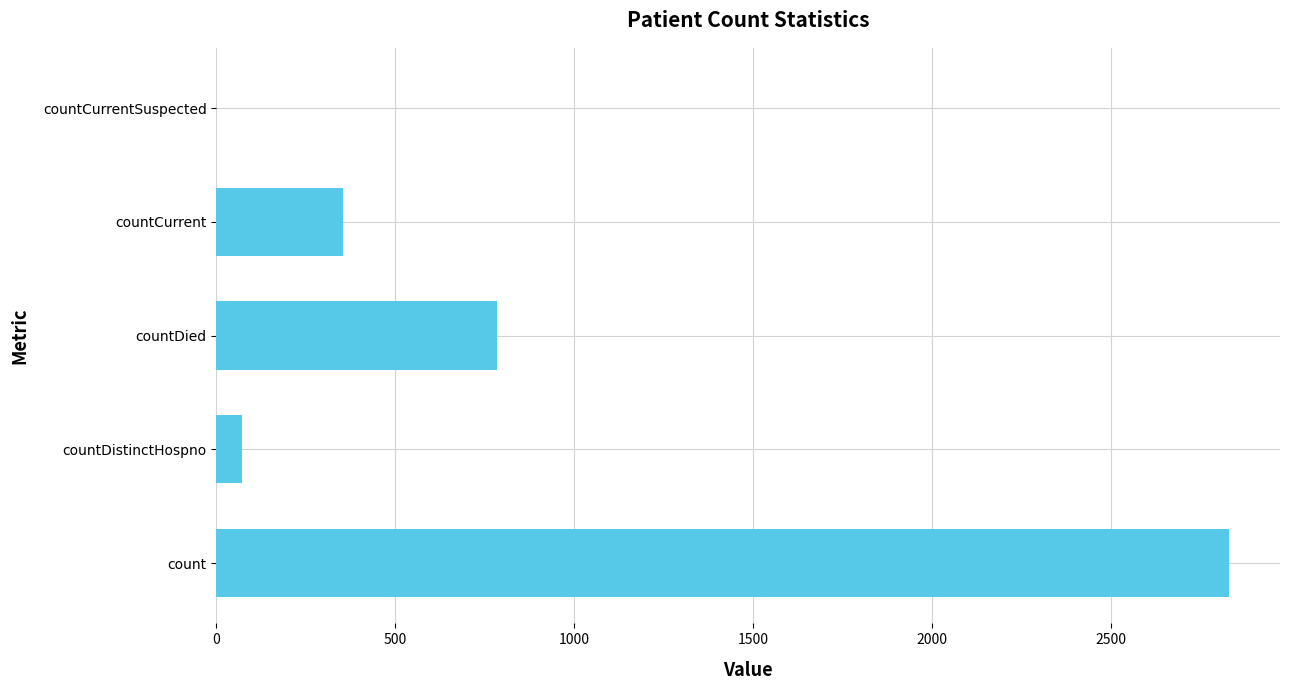

What is the sum of the values at countCurrentSuspected and countCurrent?

355